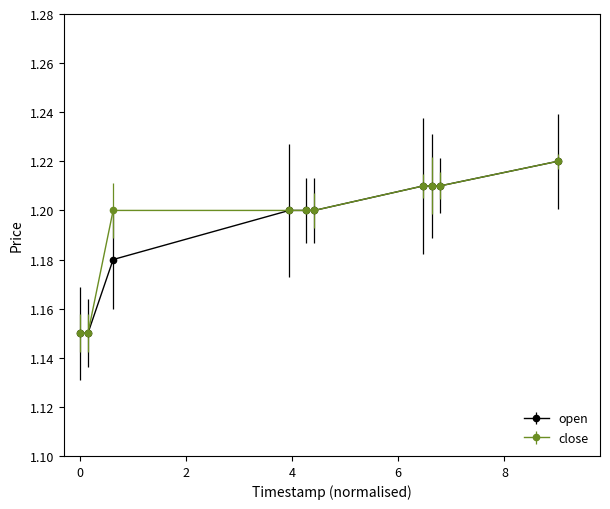

What are all the series names shown in the legend?

open, close